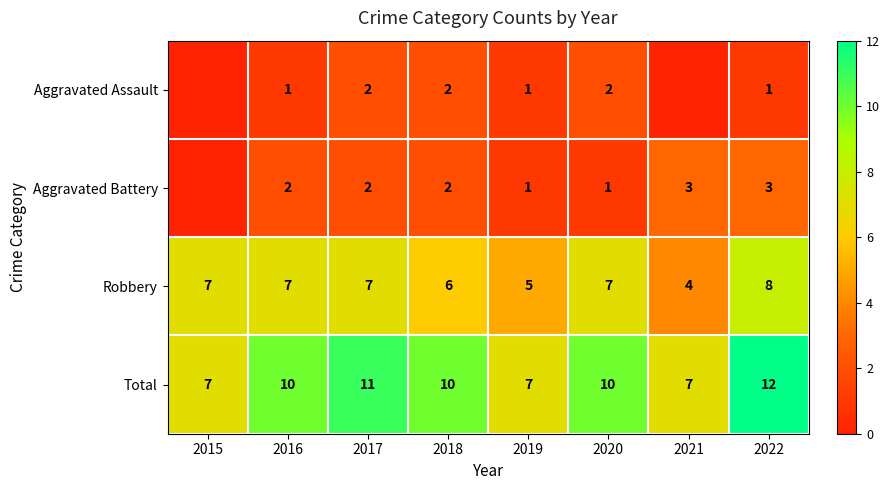

How many series are shown in this chart?

4